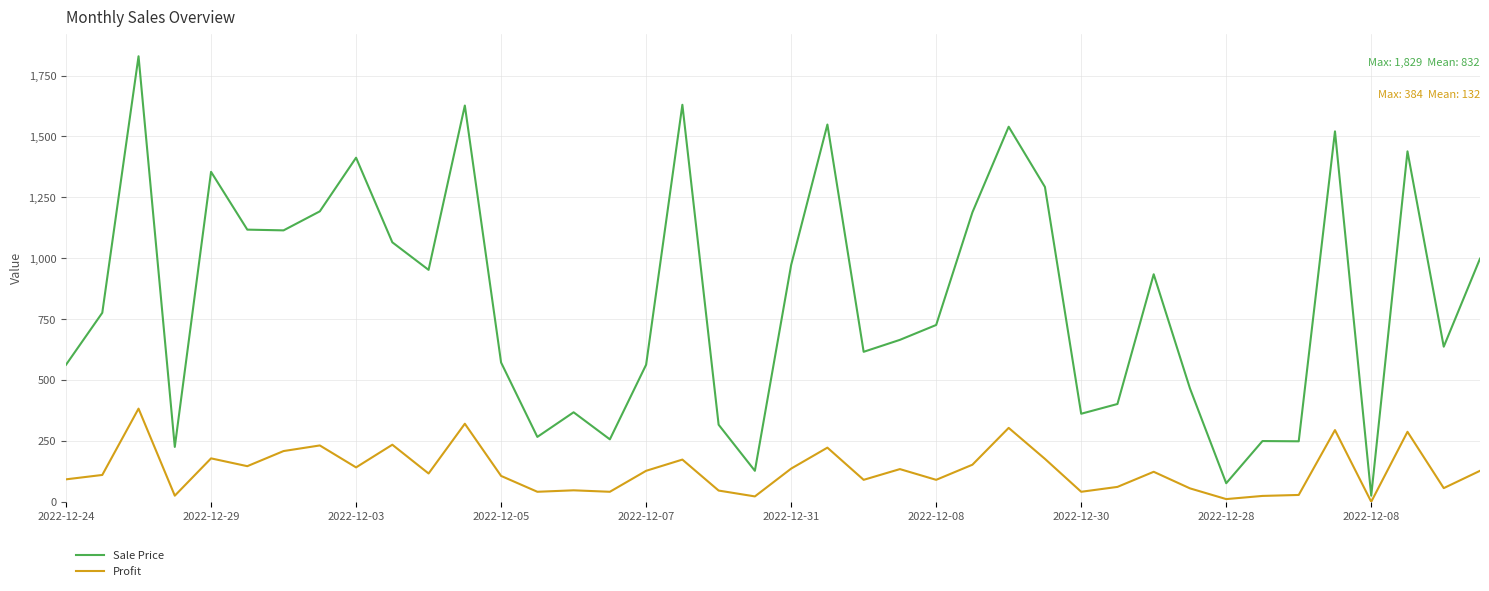

Which series has the widest spread of values?

Sale Price